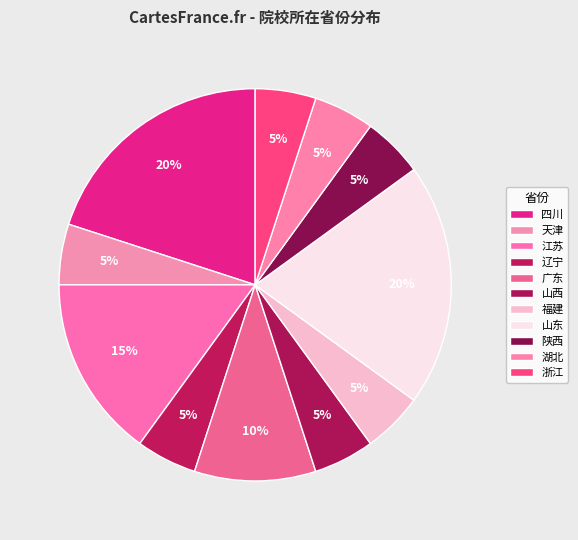

Does 湖北 represent more than half of the total?

No